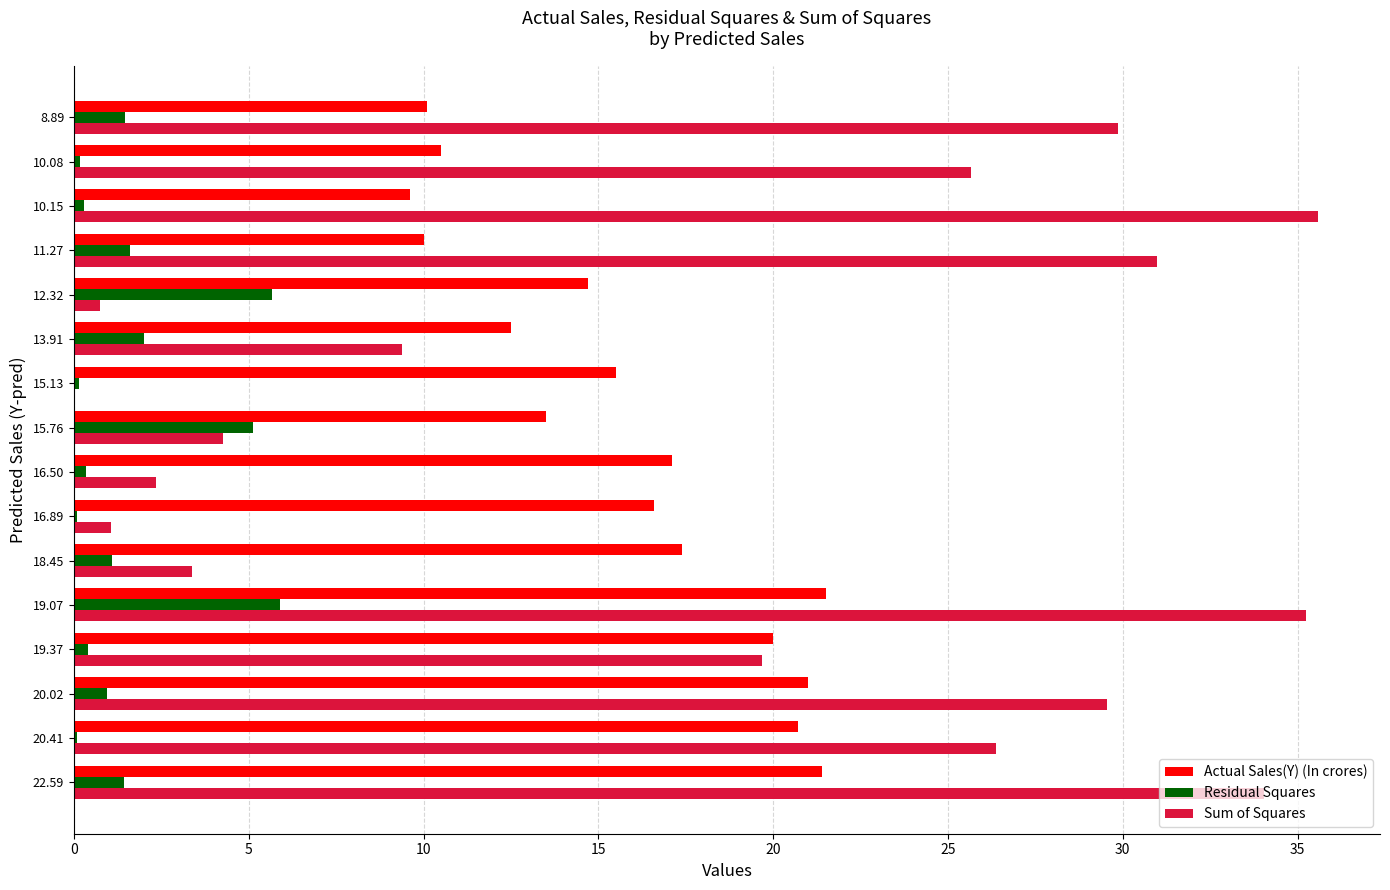

What is the greatest value displayed?

35.6